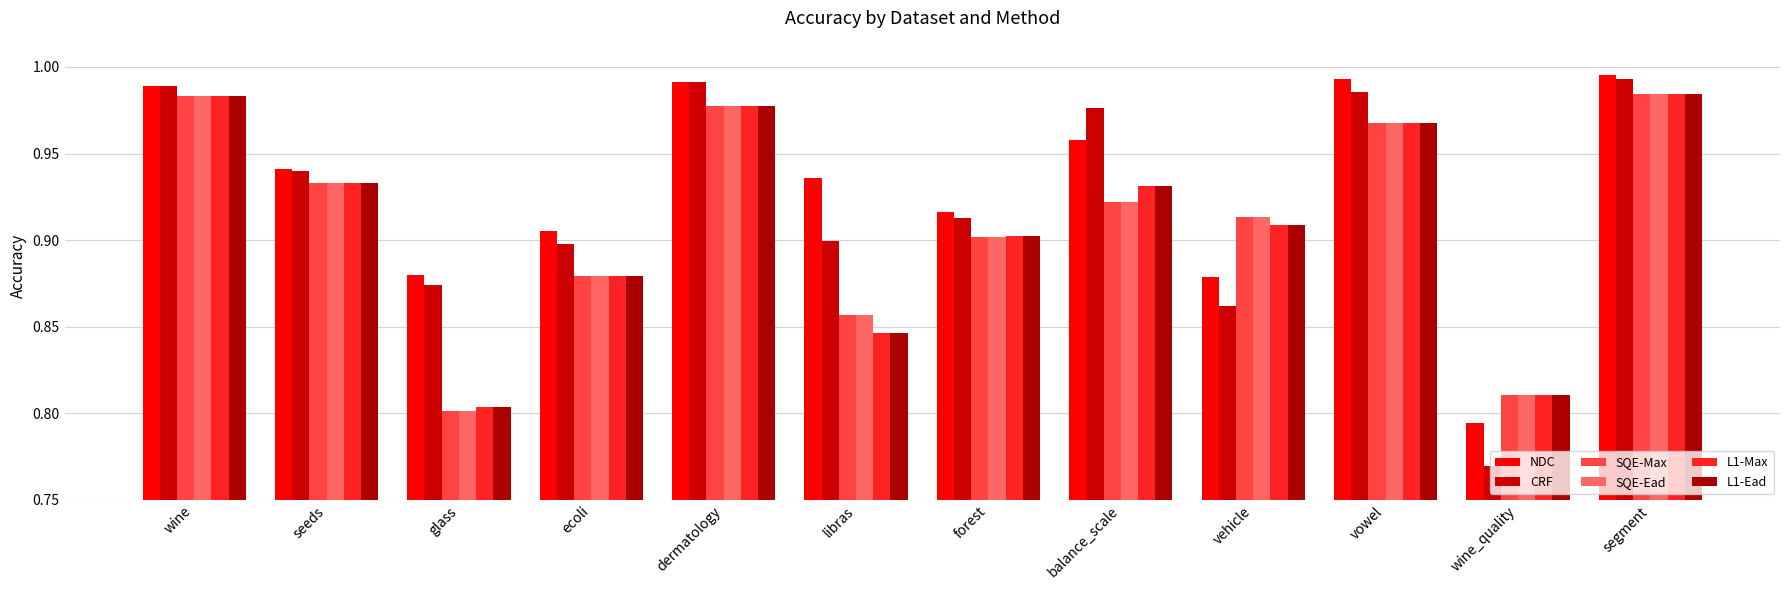

At which label is NDC closest to 0?

wine_quality